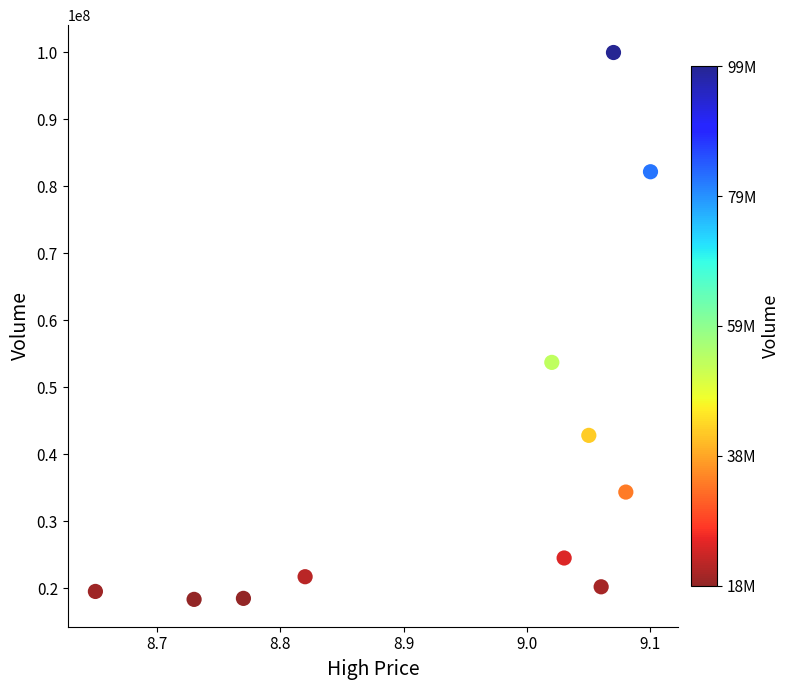

What is the average Y value?

39631907